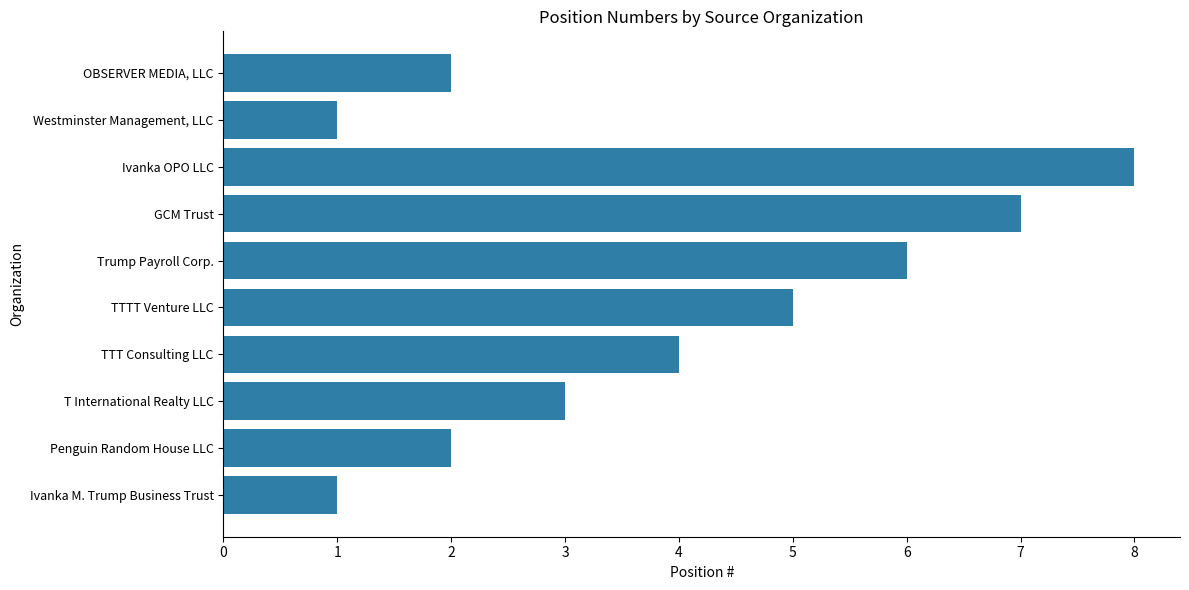

Reading bottom to top, what are all the values shown in this chart?

Ivanka M. Trump Business Trust=1	Penguin Random House LLC=2	T International Realty LLC=3	TTT Consulting LLC=4	TTTT Venture LLC=5	Trump Payroll Corp.=6	GCM Trust=7	Ivanka OPO LLC=8	Westminster Management, LLC=1	OBSERVER MEDIA, LLC=2